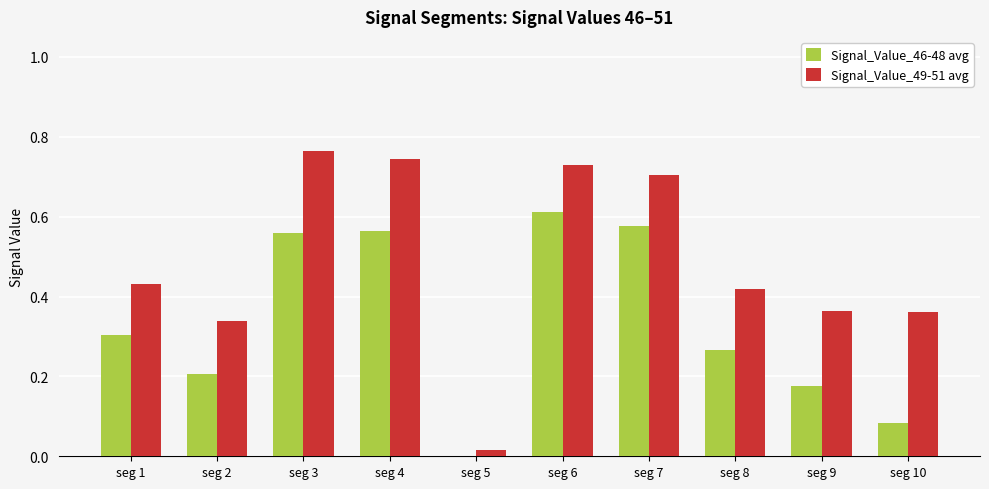

How many Signal_Value_46-48 avg values are between 0 and 1?

10